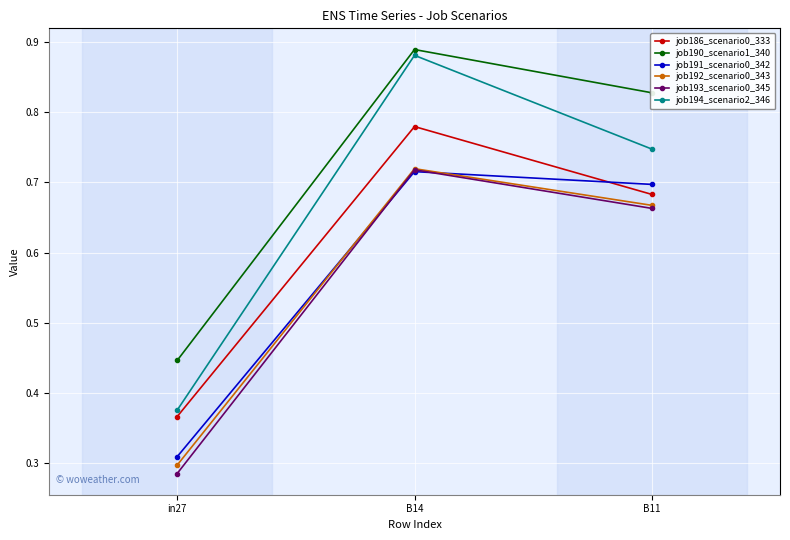

How many lines are shown in the chart?

6